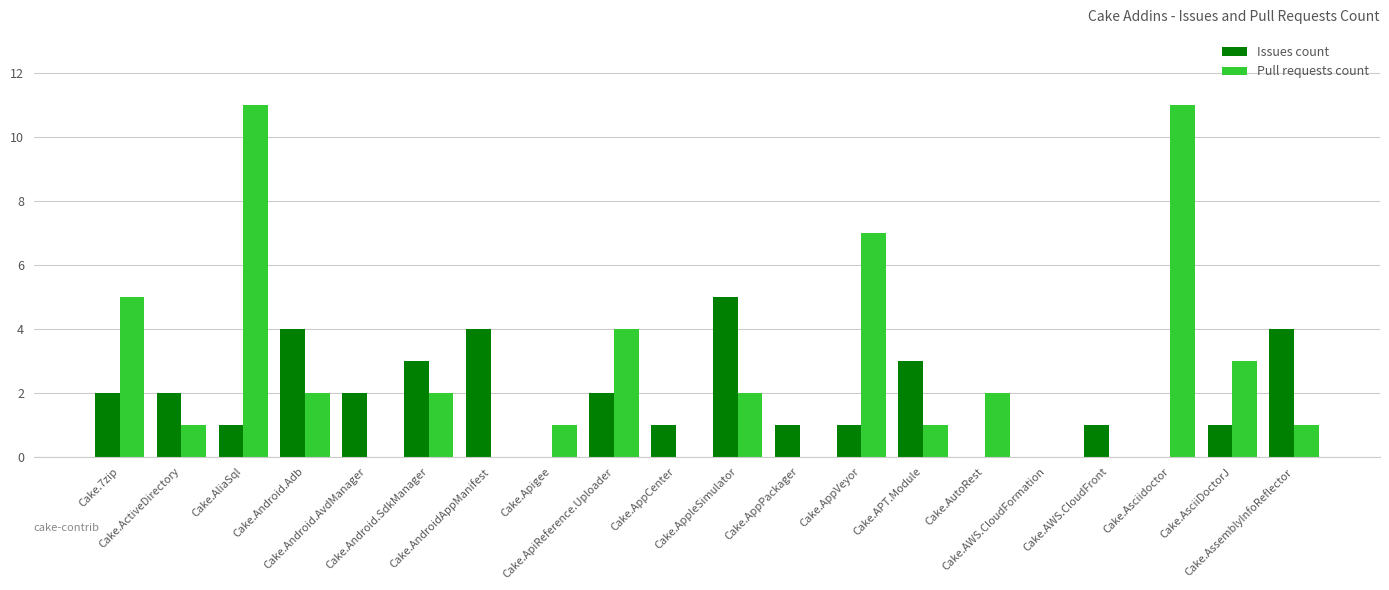

Which category has the highest value in the Issues count series?

Cake.AppleSimulator